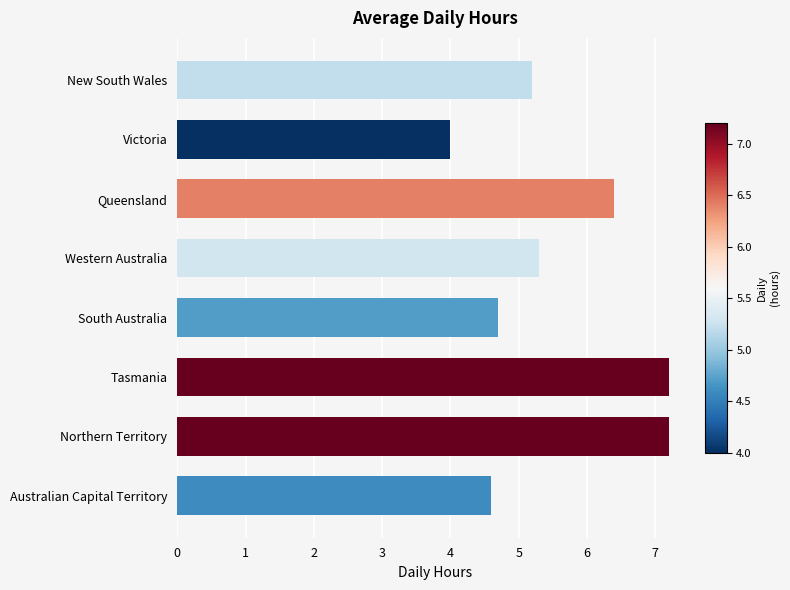

Reading bottom to top, list all the values displayed in this chart.

4.6	7.2	7.2	4.7	5.3	6.4	4.0	5.2